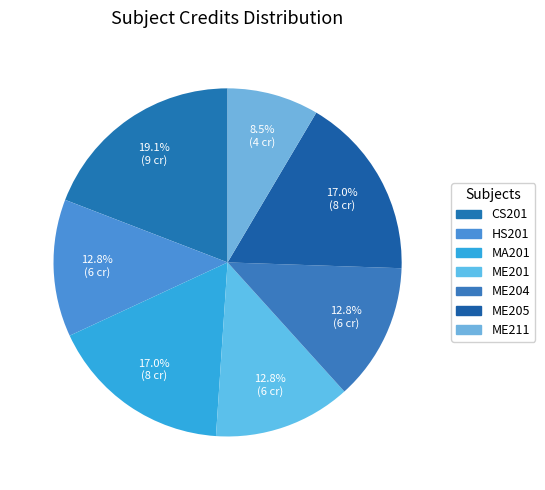

Rank the categories by value from highest to lowest.

CS201, MA201, ME205, HS201, ME201, ME204, ME211